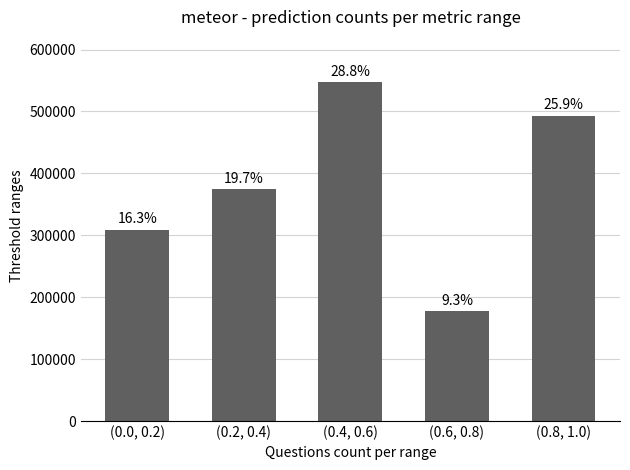

At which category does the chart reach its minimum across all series?

(0.6, 0.8)